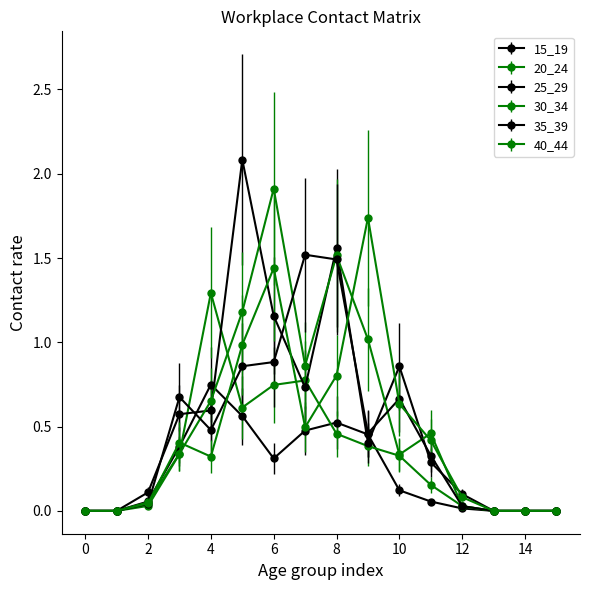

What is the difference between the maximum and minimum values in the 15_19 series?

0.7